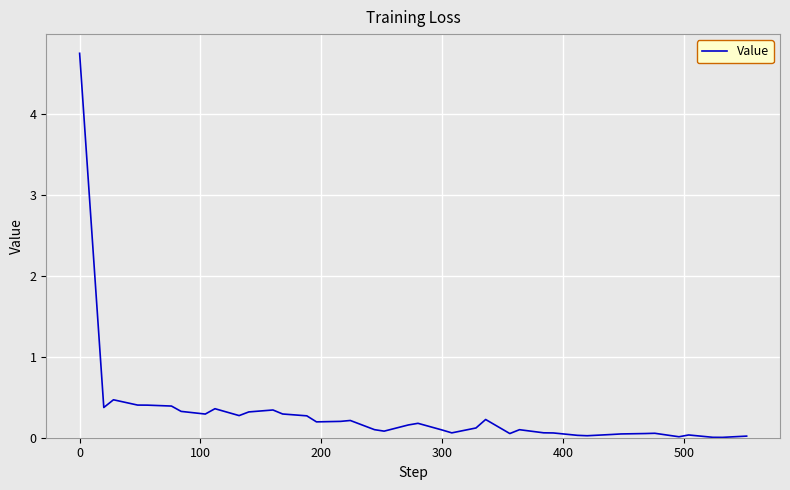

Is it true that the value at 0 is 2.5?

False